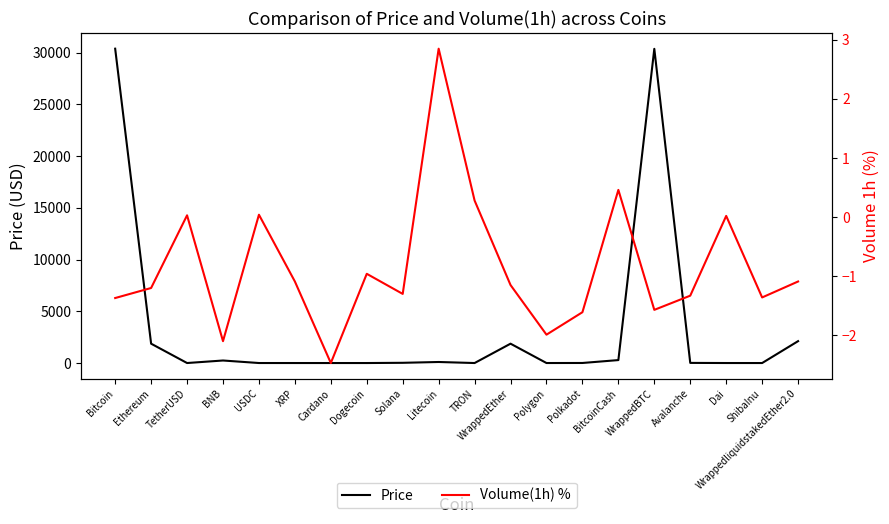

How many interior local peaks does the Volume(1h) % series have?

6